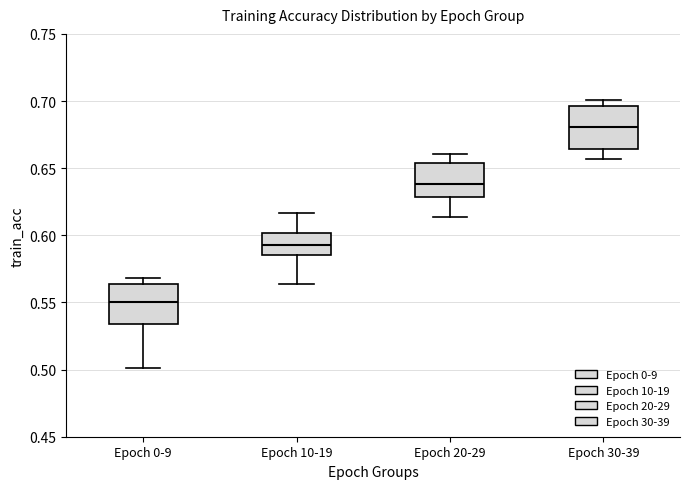

Reading left to right, transcribe this box plot: for each box, give where its median line is, the range the box spans, and where its two whiskers end, as read against the y-axis. The values are not printed on the chart, so give them approximately, as read against the axis.

Epoch 0-9: median 0.550, box 0.535 to 0.565, whiskers 0.500 to 0.570
Epoch 10-19: median 0.595, box 0.585 to 0.600, whiskers 0.565 to 0.615
Epoch 20-29: median 0.640, box 0.630 to 0.655, whiskers 0.615 to 0.660
Epoch 30-39: median 0.680, box 0.665 to 0.695, whiskers 0.655 to 0.700